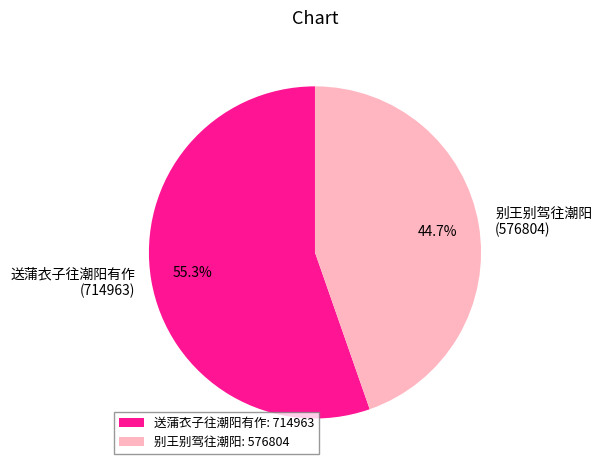

To the nearest percent, what is the difference between the largest and smallest slice percentages?

11%